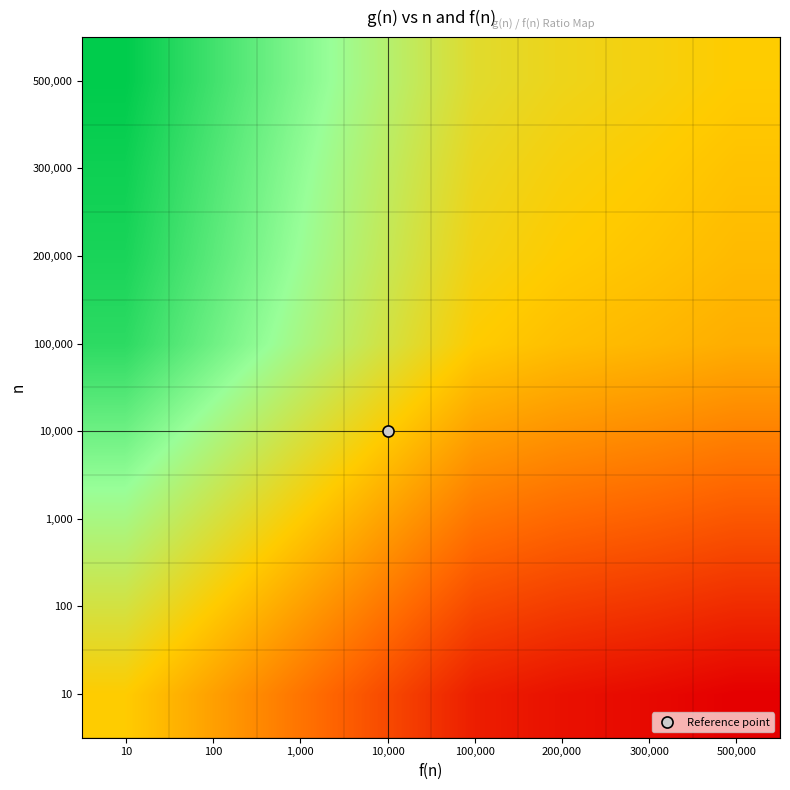

How many series are shown in this chart?

8